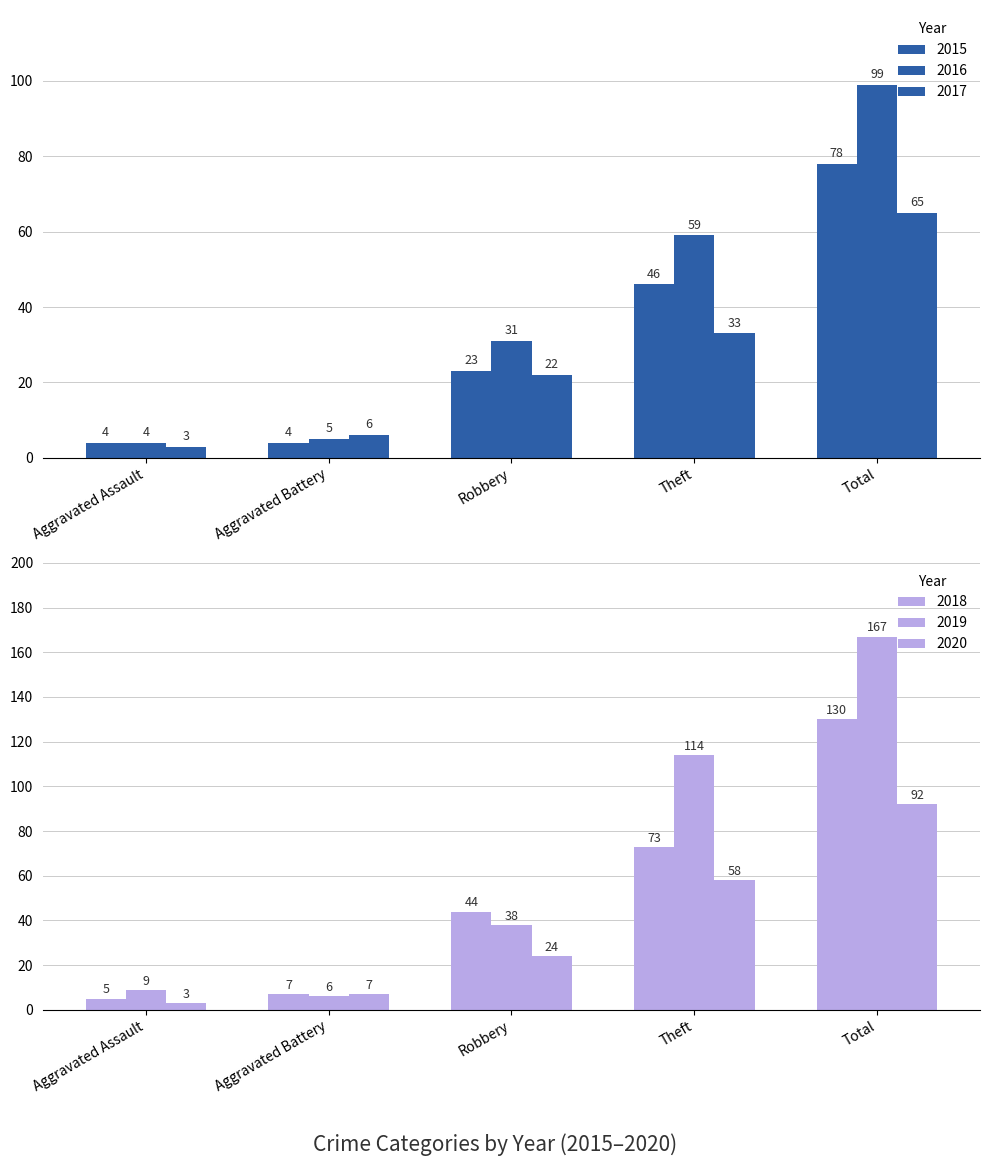

The value of 2019 at Total is 167. True or false?

True